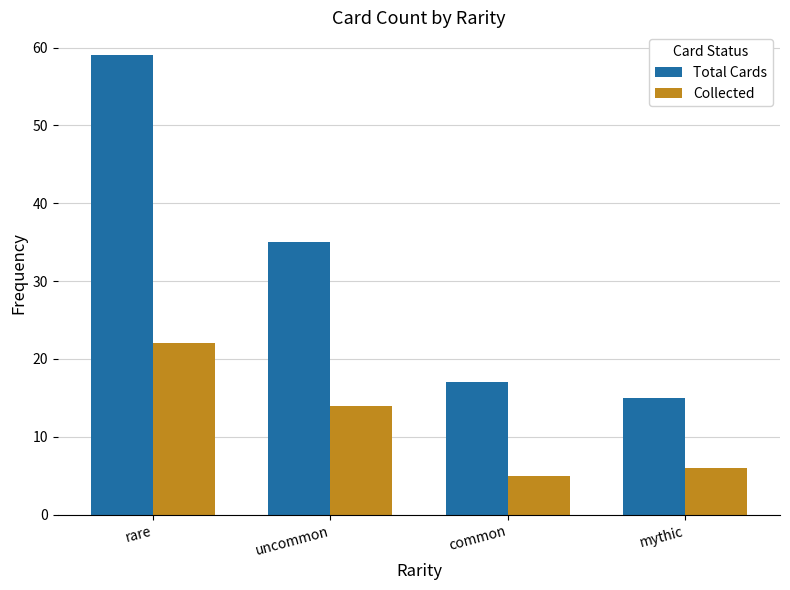

What is the difference between the second highest and minimum values in the Collected series?

9